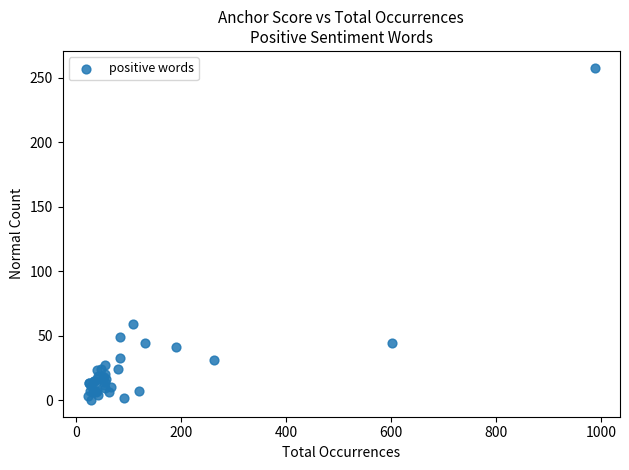

What Y value in the scatter plot is closest to 129?

59